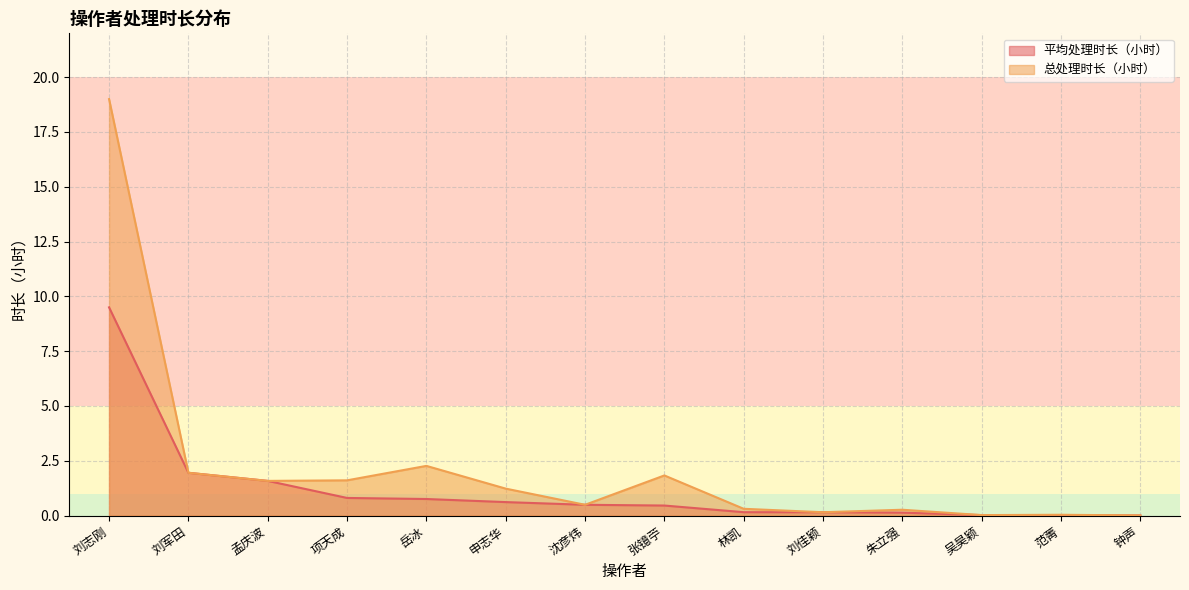

What is the difference between the highest and lowest values at 申志华?

0.6